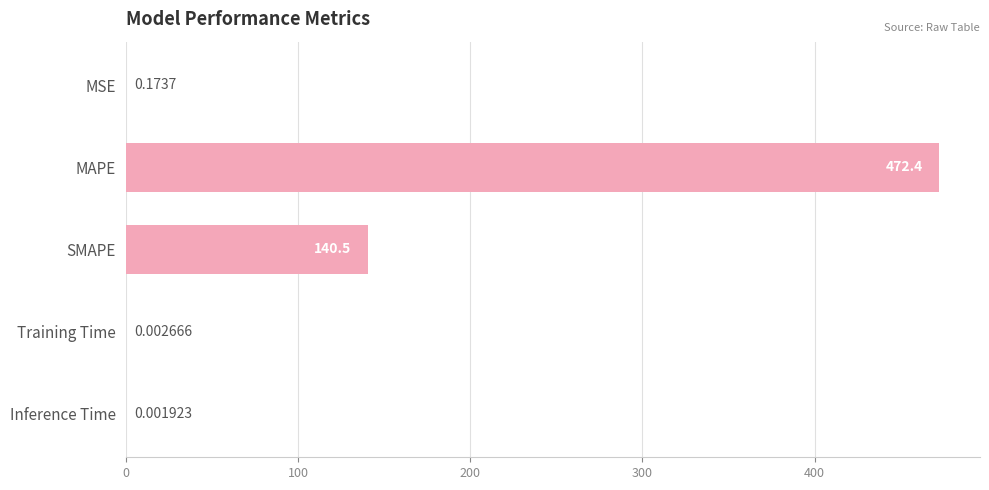

Between MSE and Training Time, which is larger?

MSE